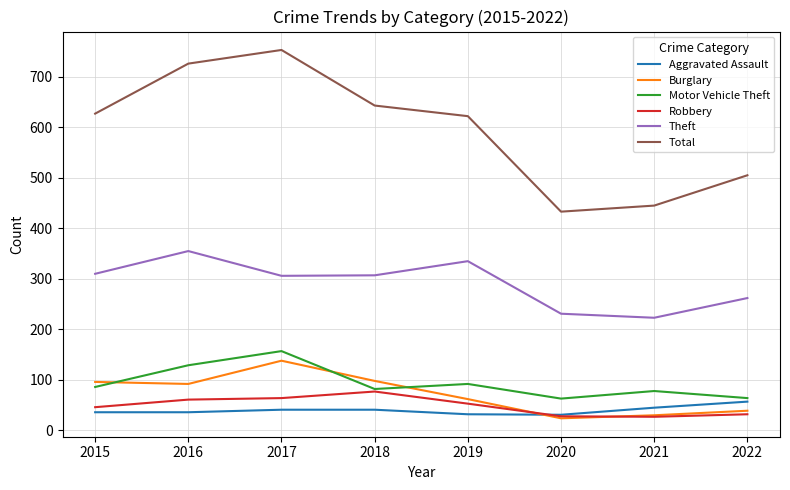

True or false: Motor Vehicle Theft and Theft intersect in this chart.

False